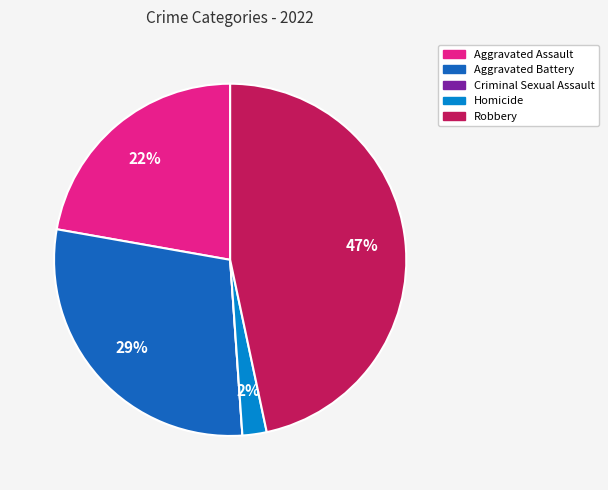

Does Homicide represent more than half of the total?

No